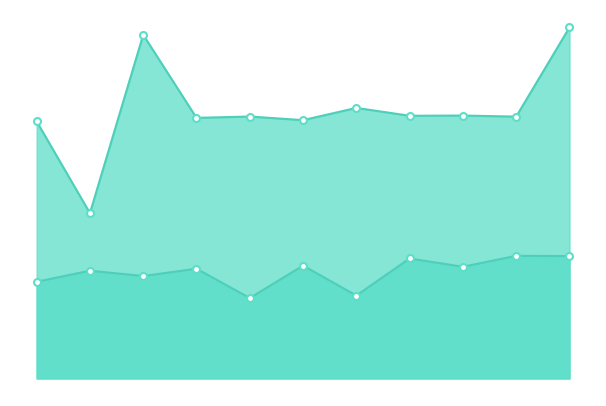

What is the difference between the maximum and minimum values in the id series?

10.9